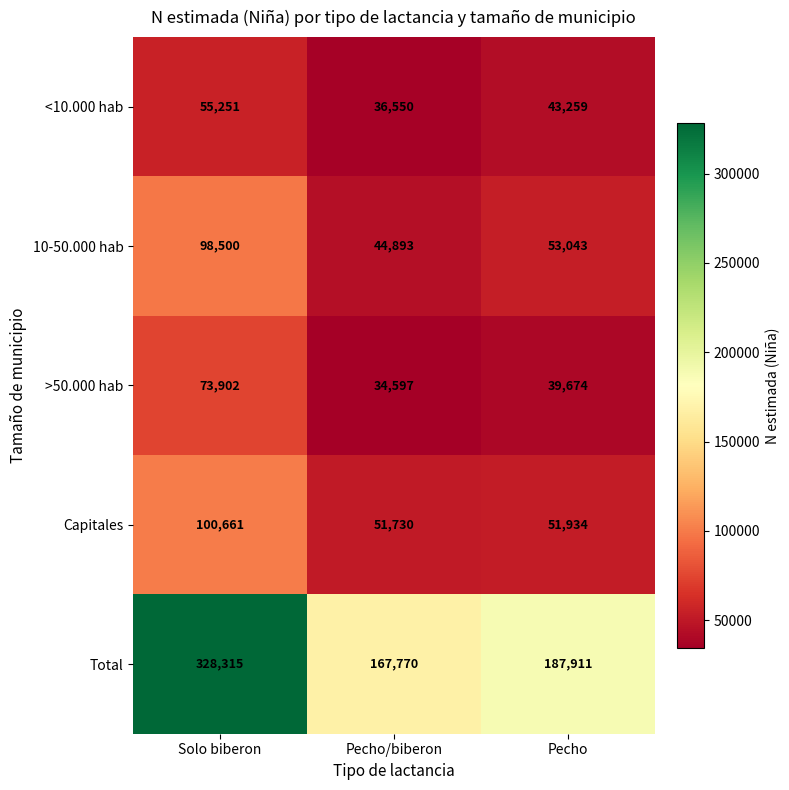

What is the smallest value displayed?

34597